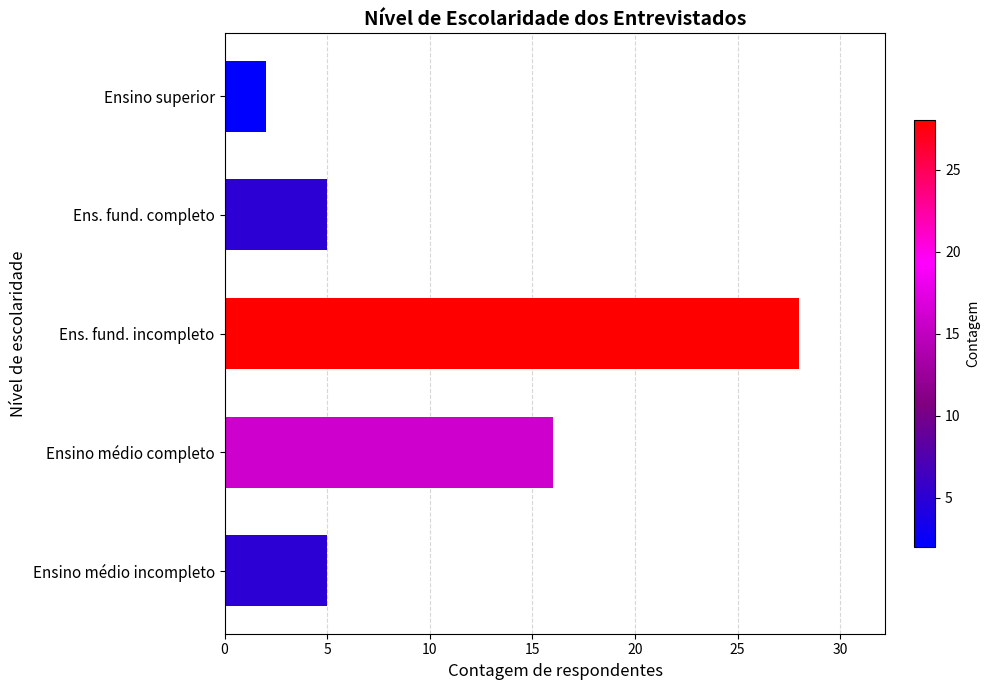

Which has a higher value, Ensino médio incompleto or Ensino superior?

Ensino médio incompleto